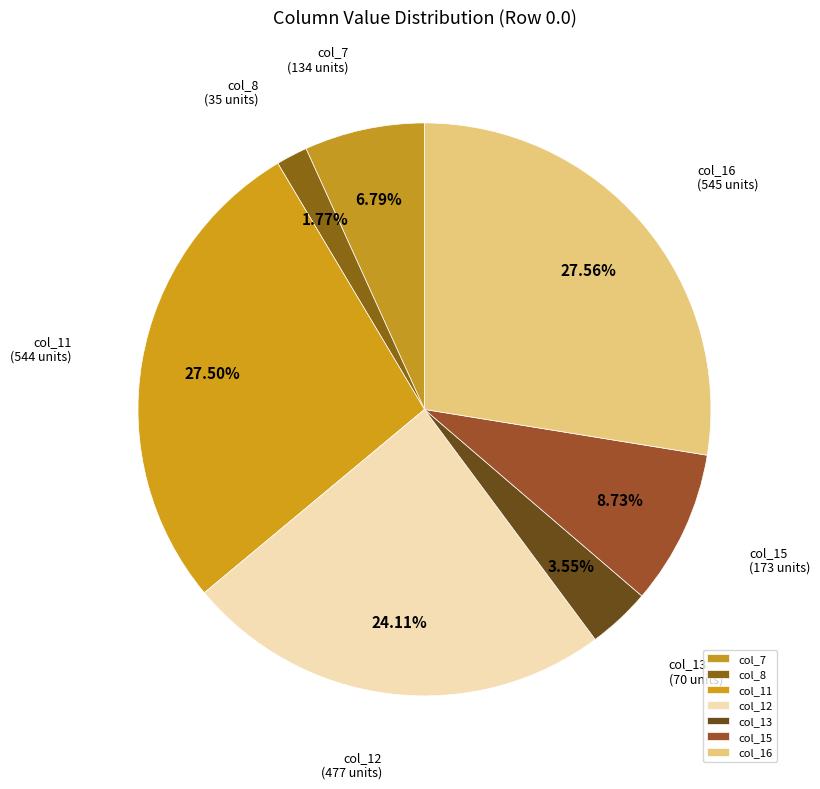

Combined, do col_8 and col_13 account for over 50%?

No